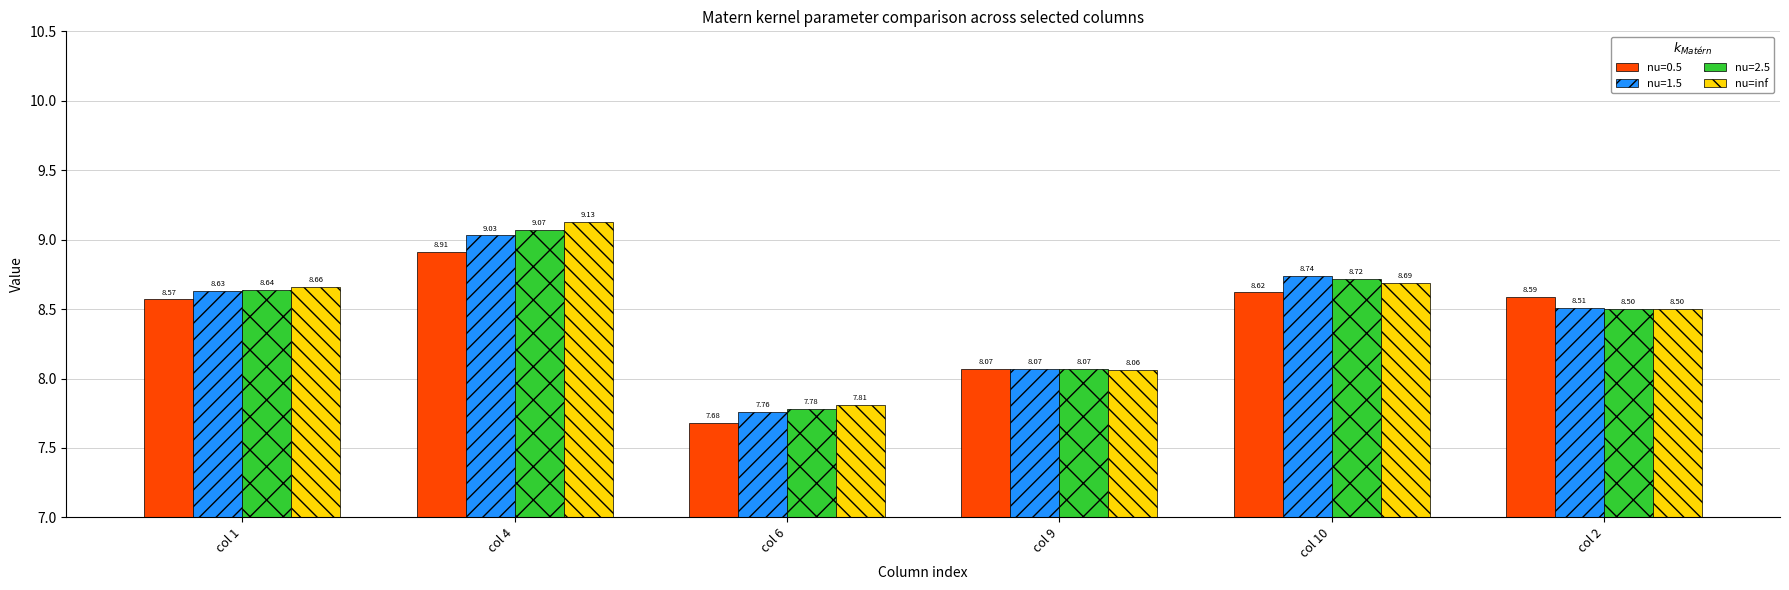

What is the sum of the nu=inf values at col 10 and col 9?

16.8